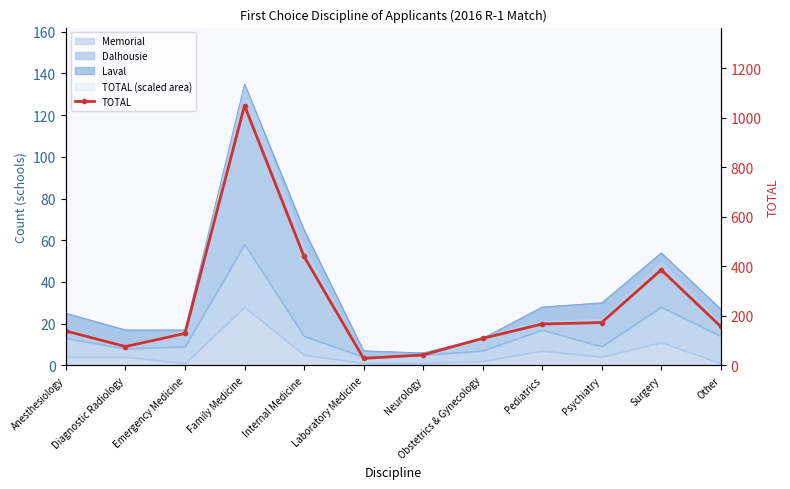

True or false: the data shows 34 at Obstetrics & Gynecology.

False